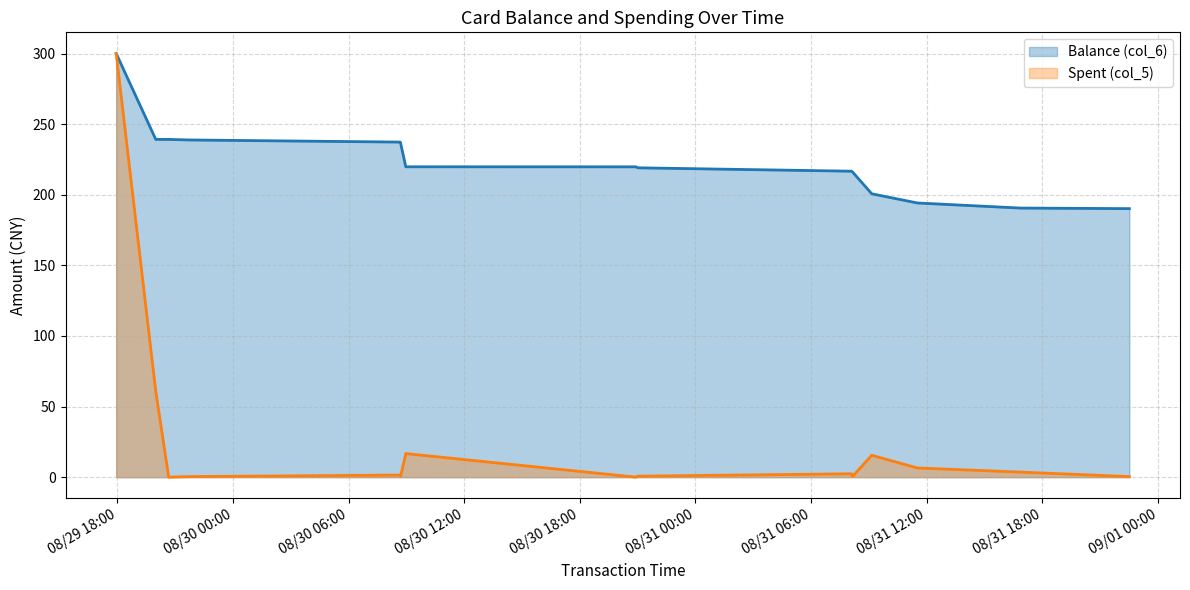

Reading left to right, extract all data points from this chart.

Balance (col_6): 300.0	239.2	239.2	238.8	237.3	236.5	219.8	219.8	219.1	216.7	216.2	200.7	194.2	190.6	190.2
Spent (col_5): 300.0	60.8	0.0	0.4	1.5	0.8	16.7	0.0	0.7	2.4	0.5	15.5	6.5	3.6	0.4